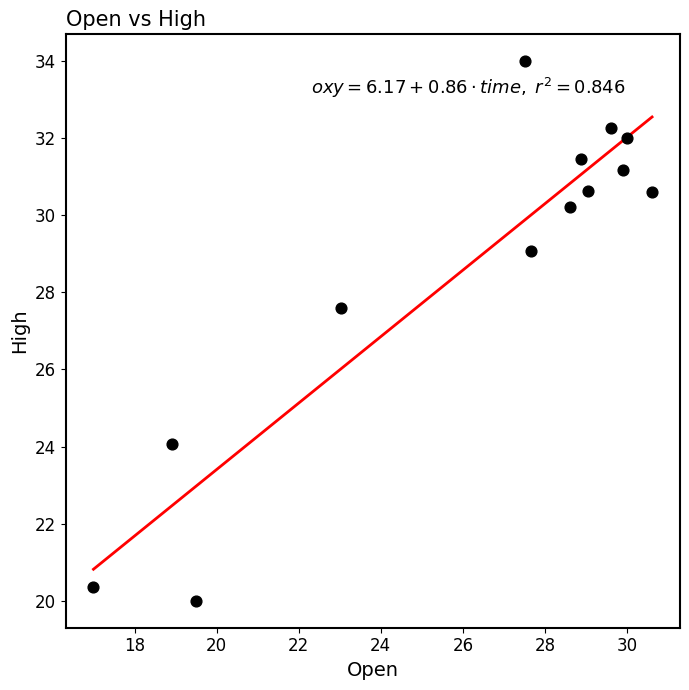

What Y value in the scatter plot is closest to 26?

27.6